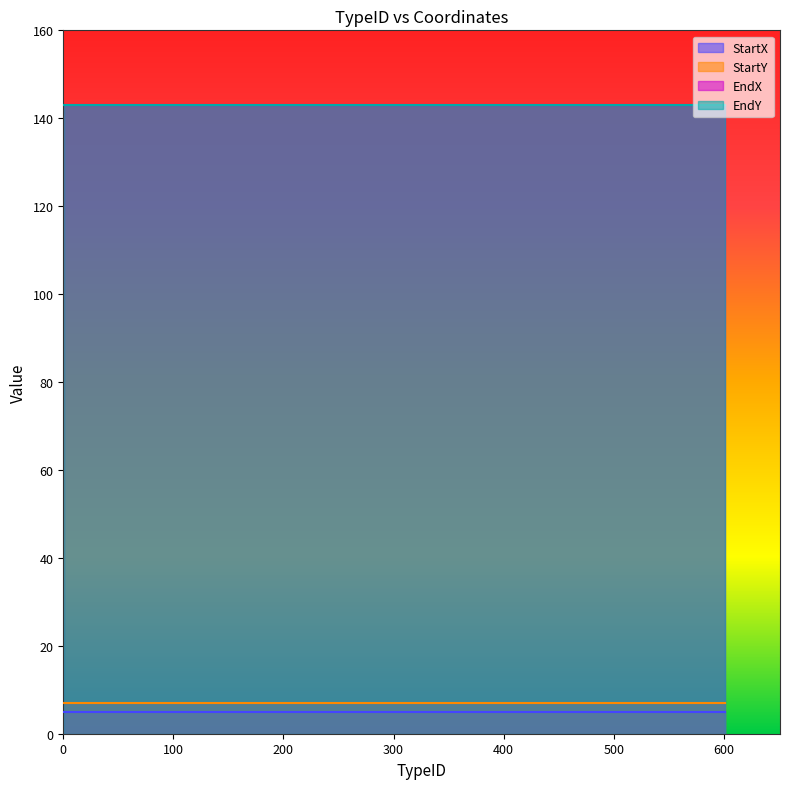

True or false: StartX has a value of 7 at 502.

False